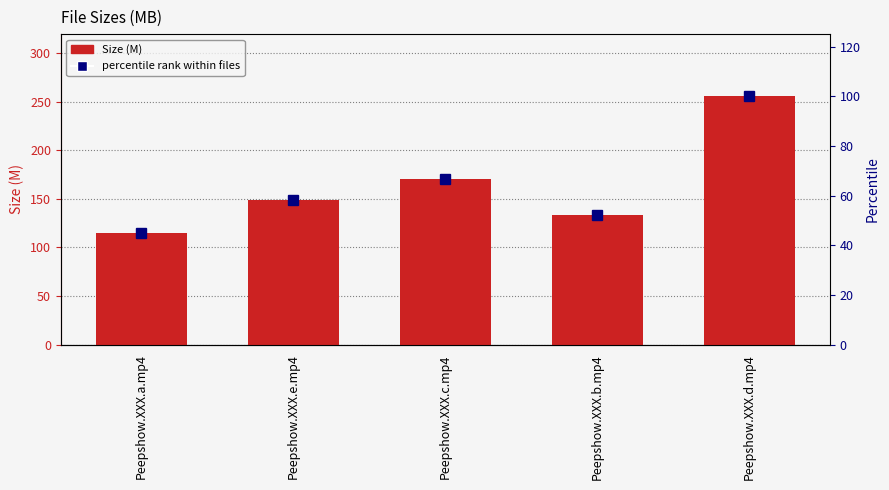

Count the number of categories in the chart.

5